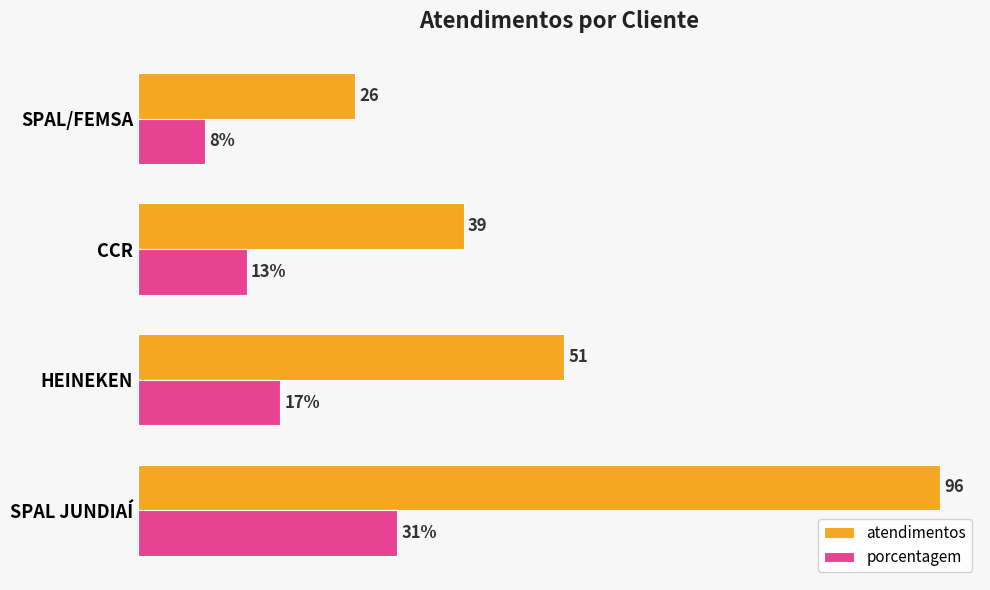

At which label is porcentagem closest to 19?

HEINEKEN